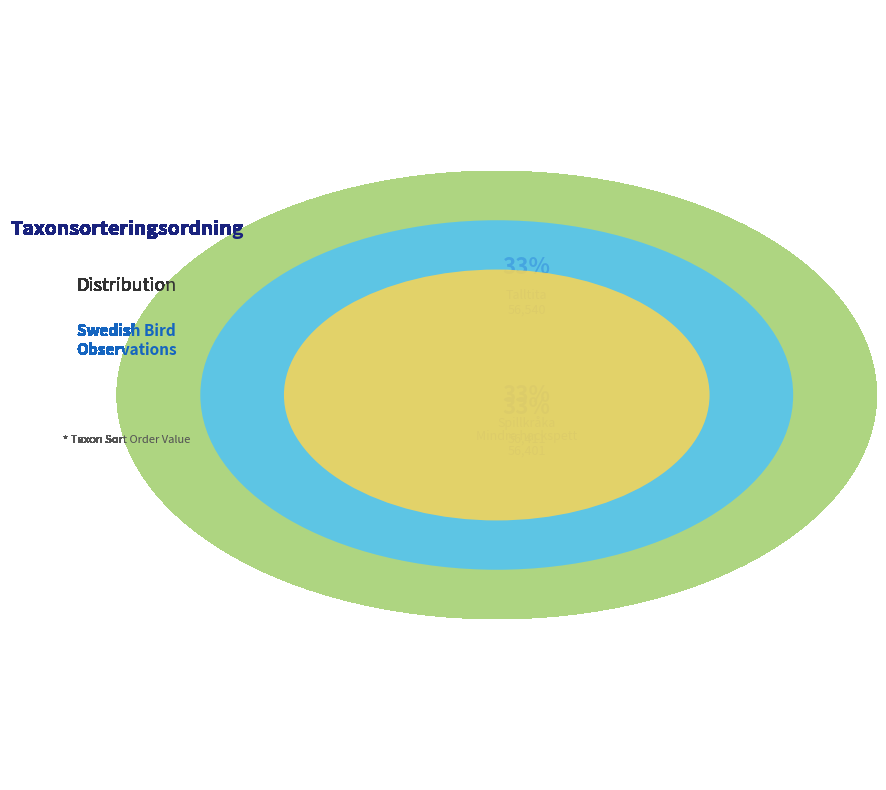

Which category has the biggest portion of the pie?

Talltita (102589305)